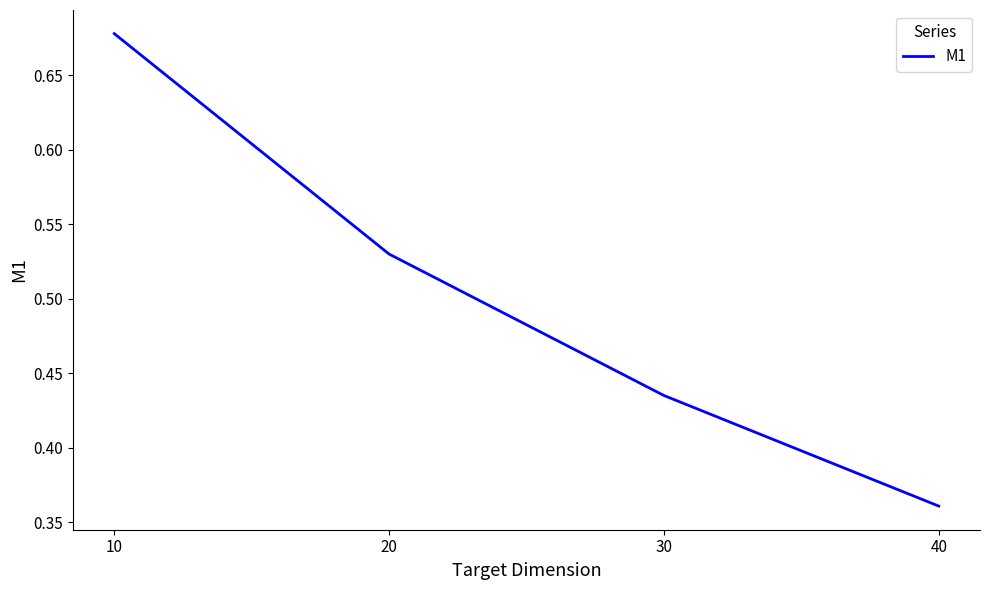

How many values are between 0 and 1?

4